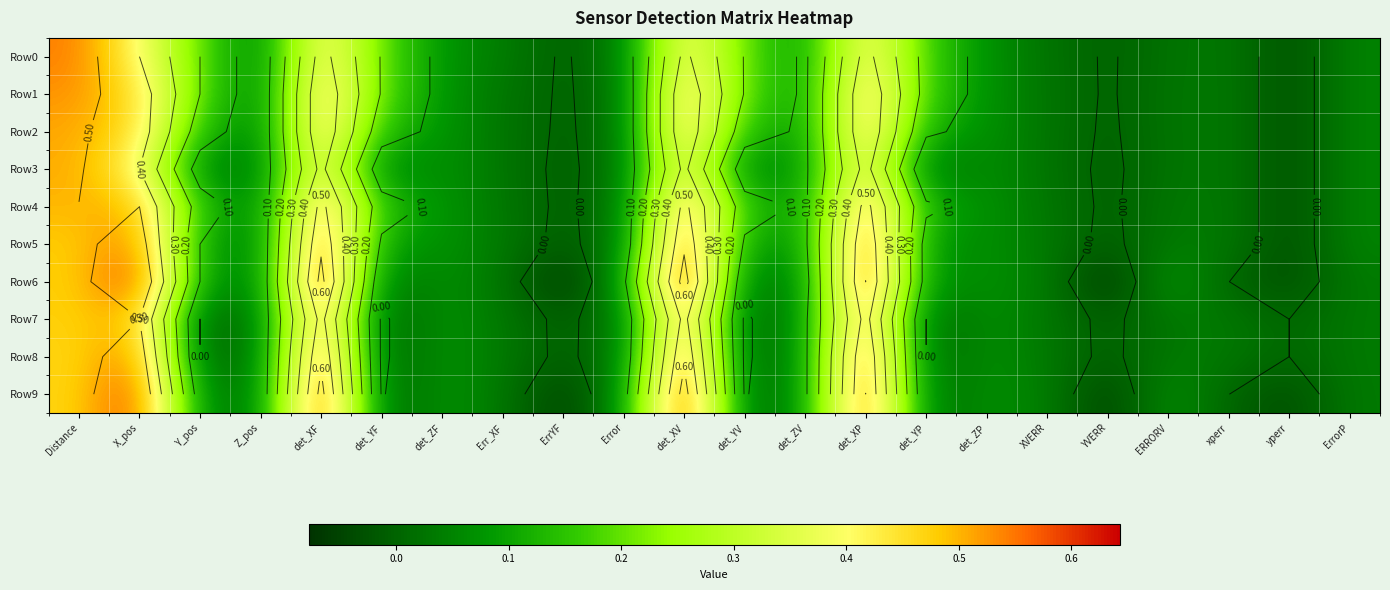

The Row9 series shows 0.0 at Err_XF. True or false?

True